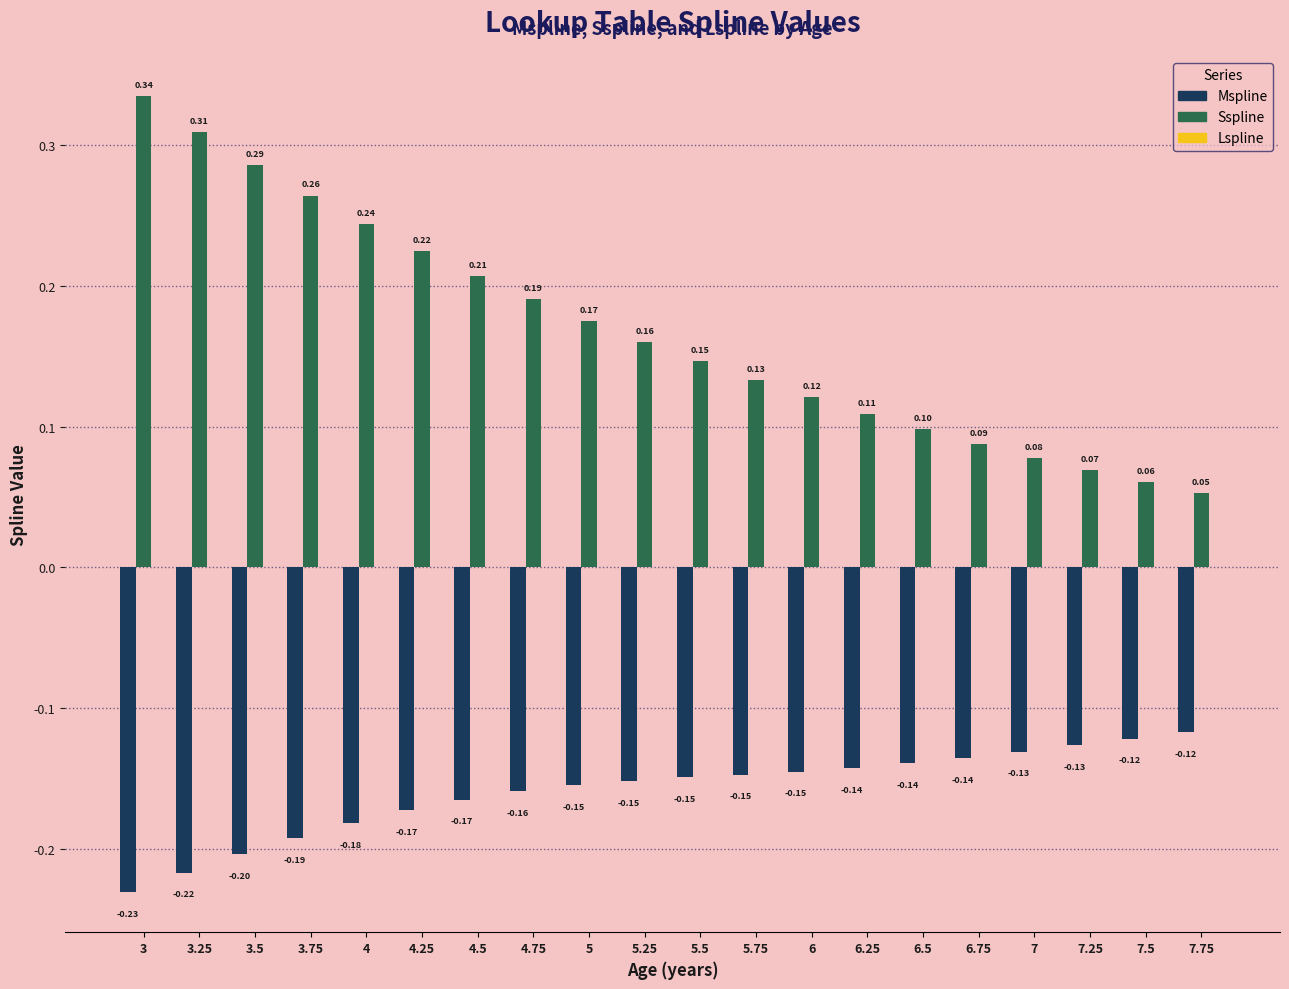

Between 3.75 and 4.5, which series saw the biggest shift?

Sspline